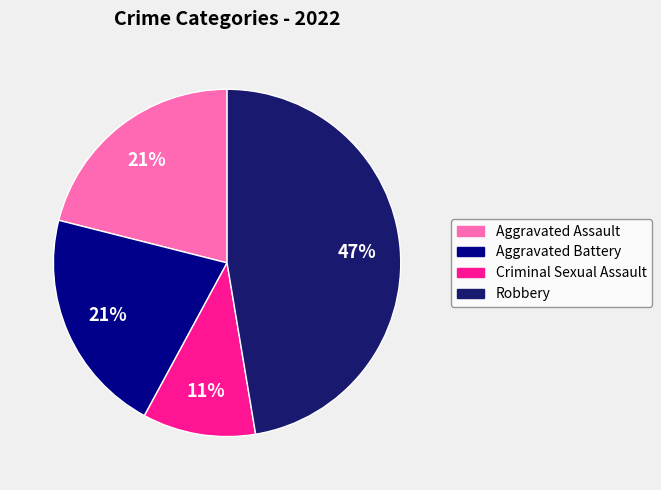

How many segments does this pie chart have?

4